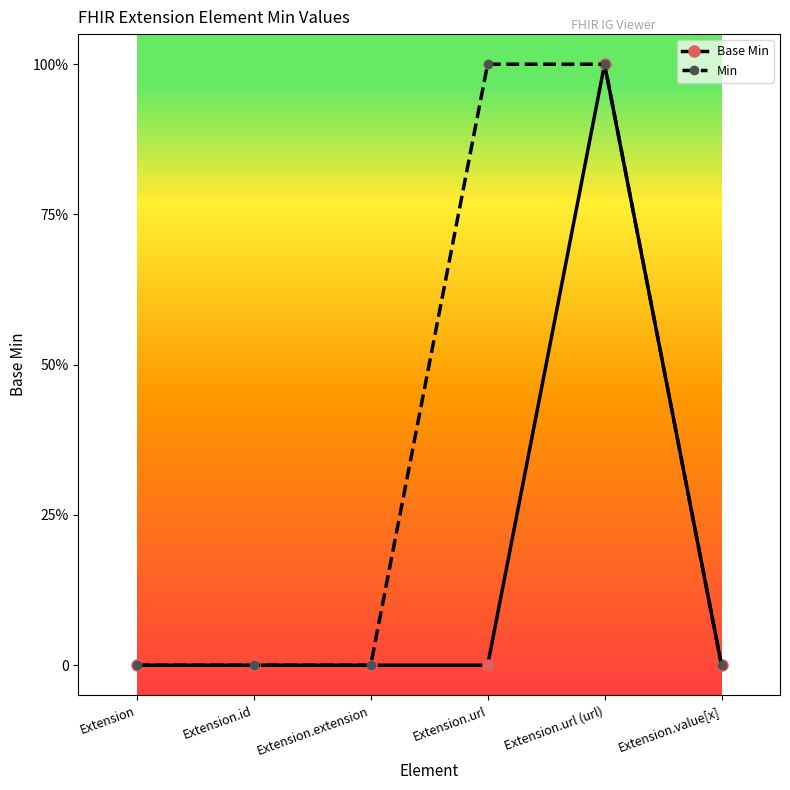

Is this an area chart (filled region under the line)?

No